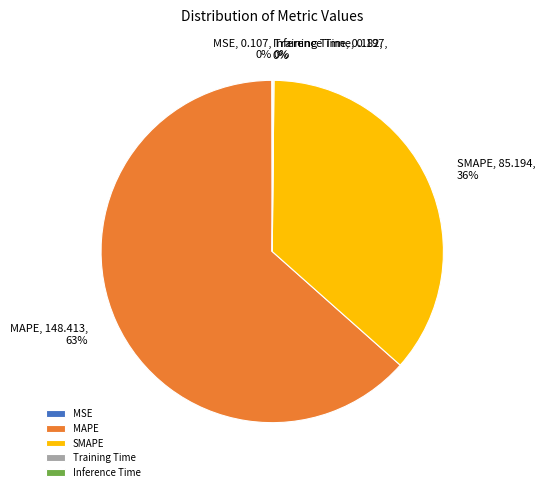

True or false: SMAPE accounts for 36% of the total.

True